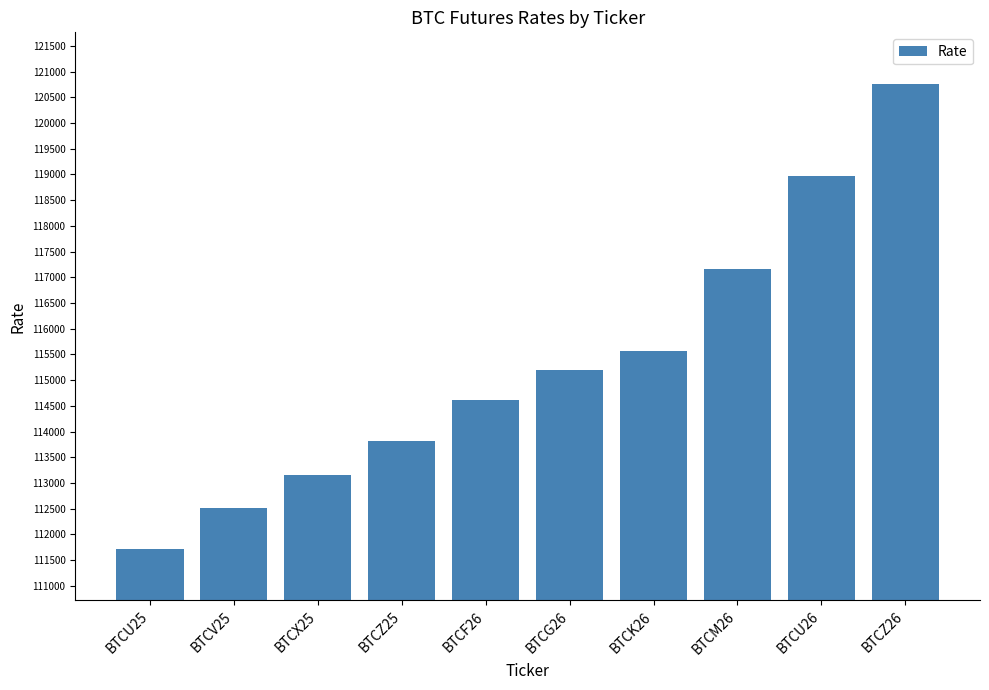

The chart shows a value of 113160 at BTCX25. True or false?

True